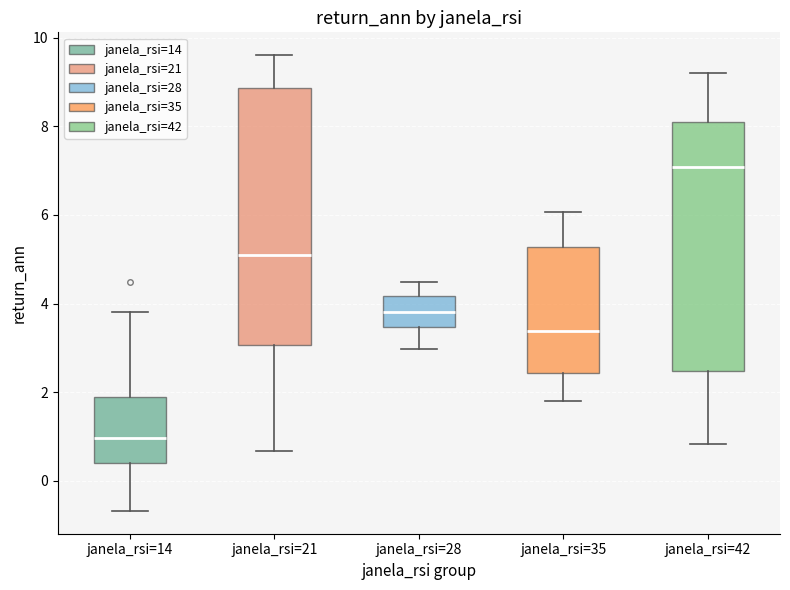

Reading left to right, transcribe this box plot: for each box, give where its median line is, the range the box spans, and where its two whiskers end, as read against the y-axis. The values are not printed on the chart, so give them approximately, as read against the axis.

janela_rsi=14: median 1.0, box 0.4 to 1.8, whiskers -0.6 to 3.8
janela_rsi=21: median 5.2, box 3.0 to 8.8, whiskers 0.6 to 9.6
janela_rsi=28: median 3.8, box 3.4 to 4.2, whiskers 3.0 to 4.4
janela_rsi=35: median 3.4, box 2.4 to 5.2, whiskers 1.8 to 6.0
janela_rsi=42: median 7.0, box 2.4 to 8.0, whiskers 0.8 to 9.2